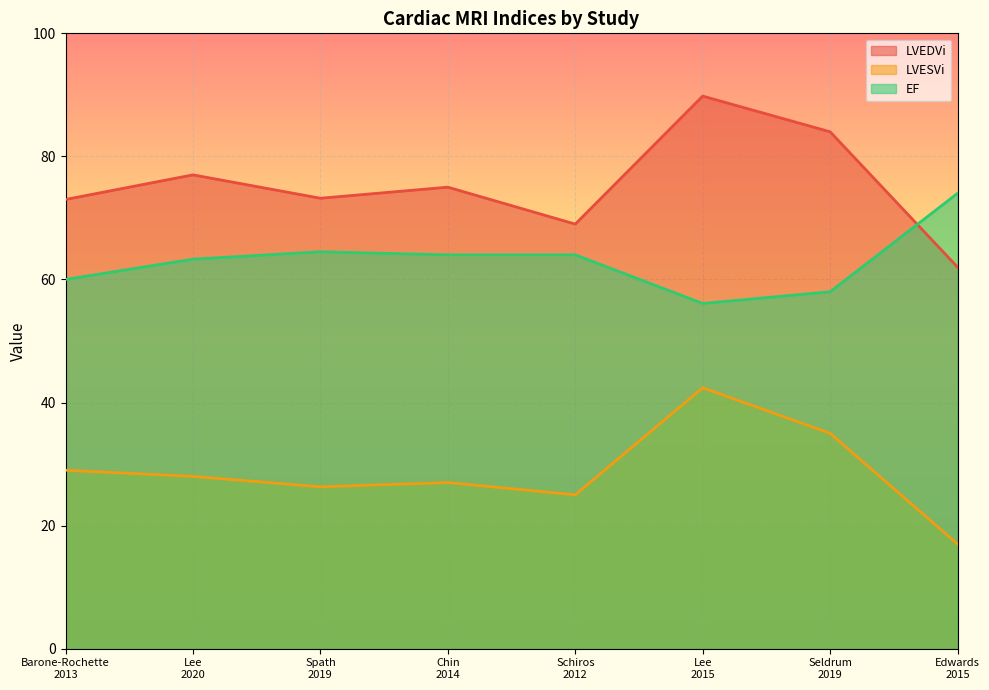

At which label does LVEDVi reach its minimum?

Edwards
2015